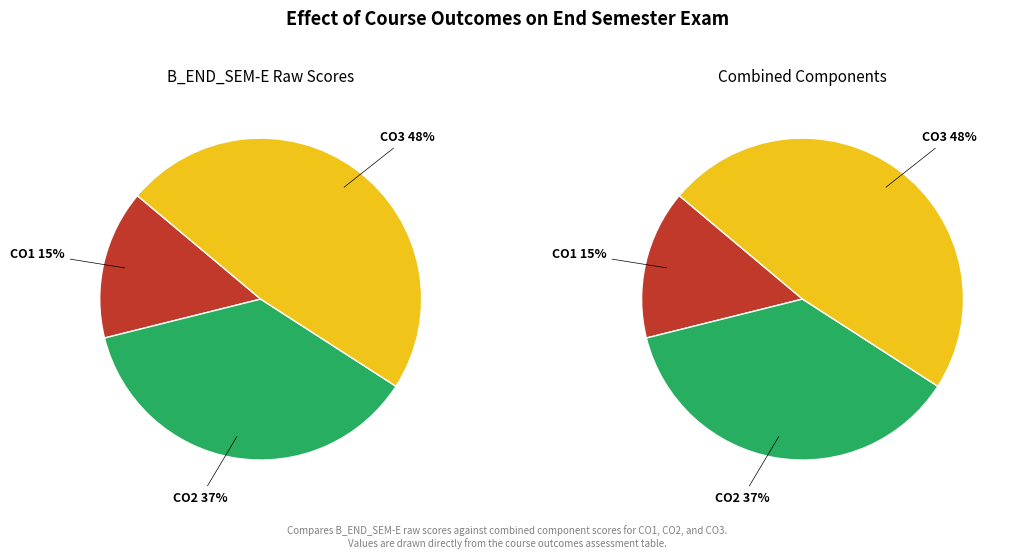

True or false: CO2 accounts for 1% of the total.

False